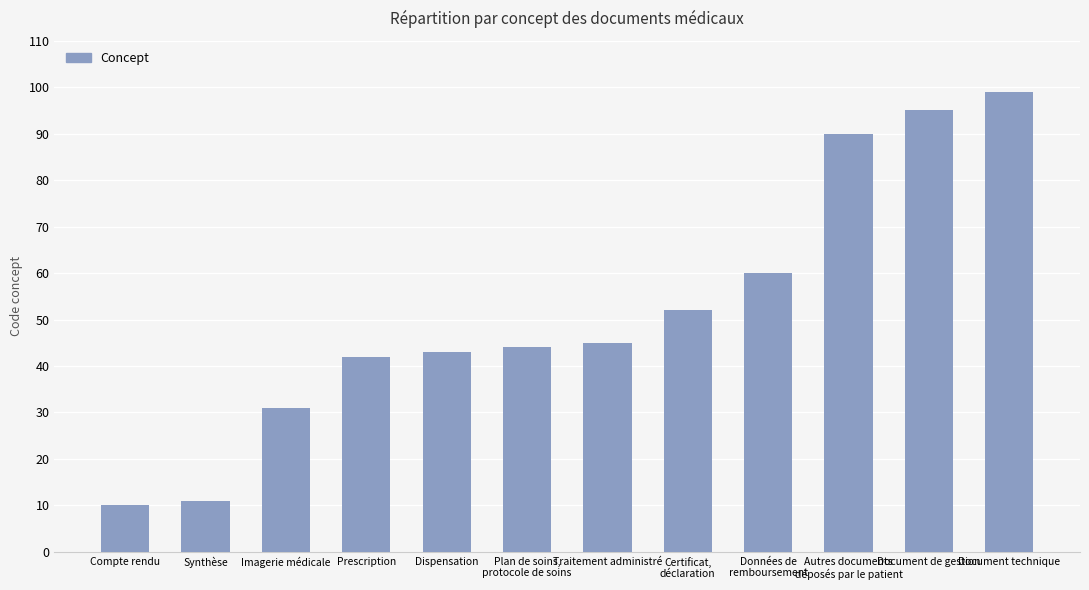

At which category does the chart reach its minimum across all series?

Compte rendu